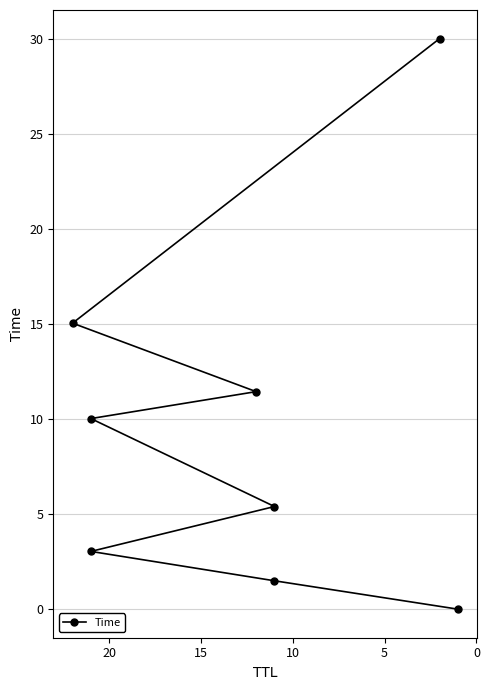

Count the number of categories in the chart.

8